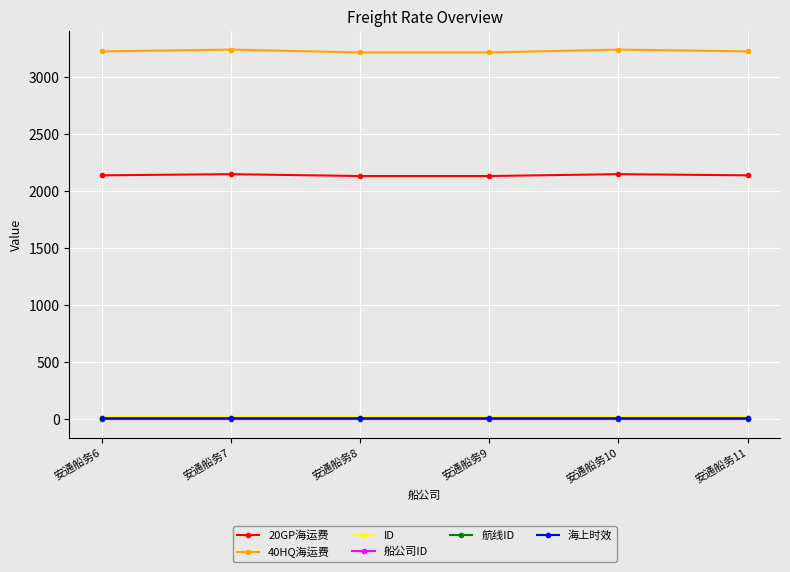

True or false: 40HQ海运费 and 船公司ID cross at least once.

False